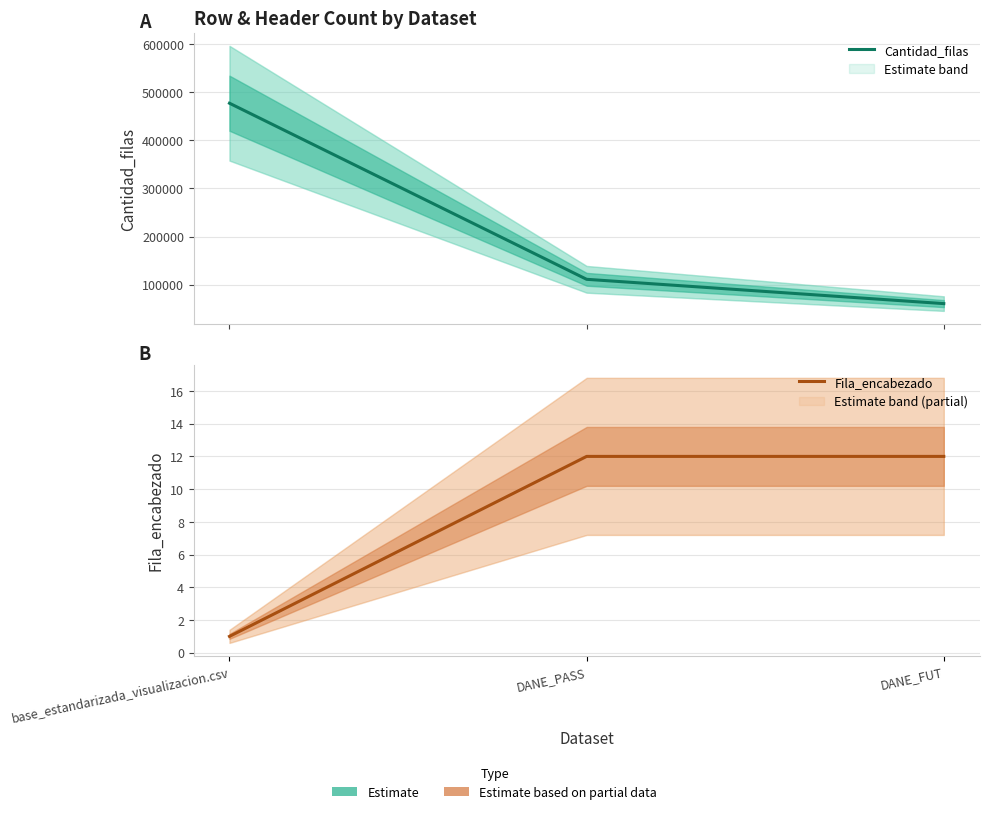

Which has a higher value, DANE_FUT or base_estandarizada_visualizacion.csv?

base_estandarizada_visualizacion.csv